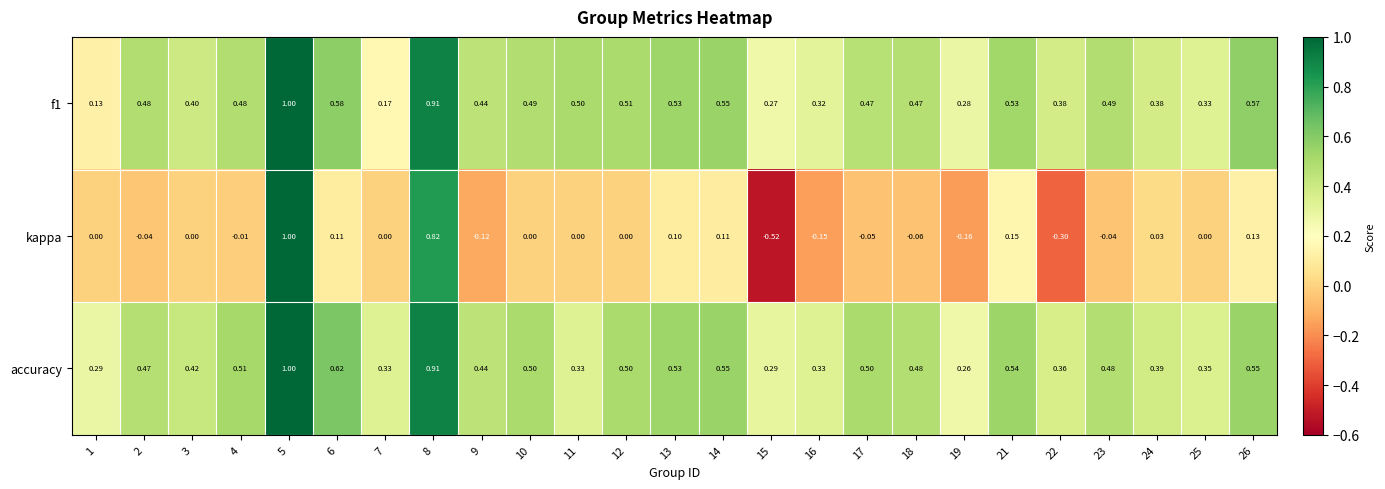

Which series has the widest spread of values?

kappa